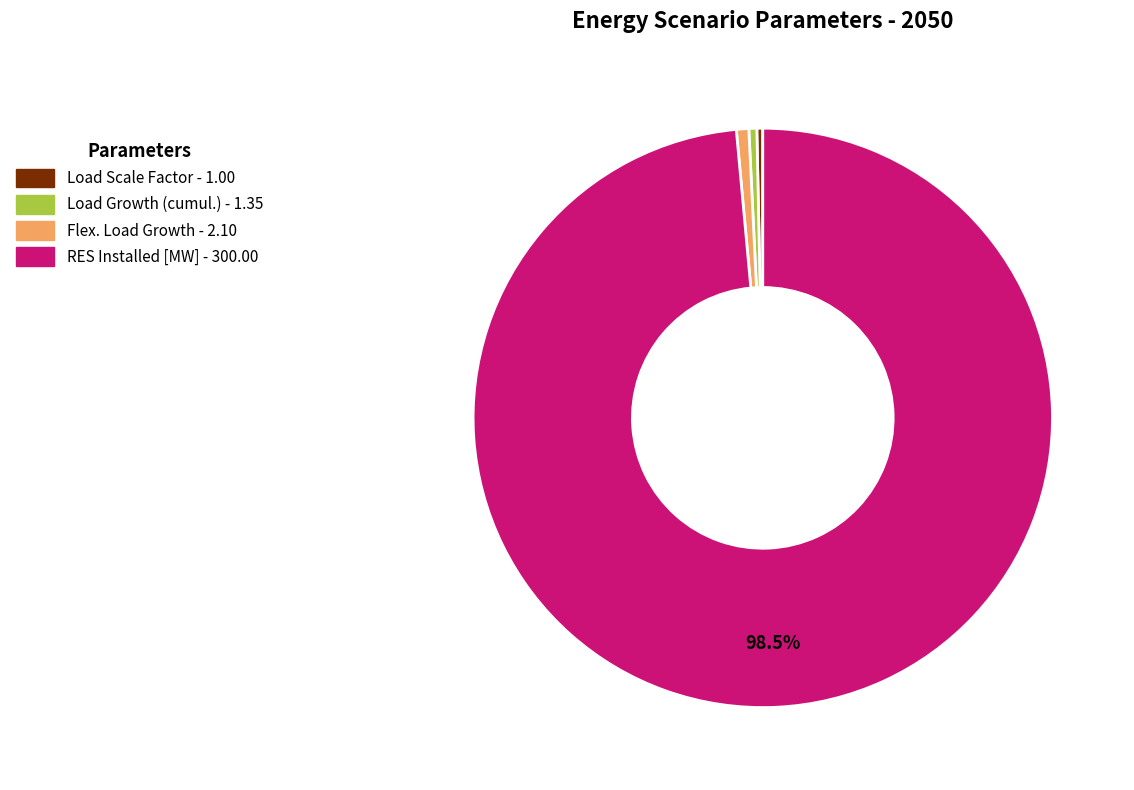

Is there a majority slice in this chart?

Yes